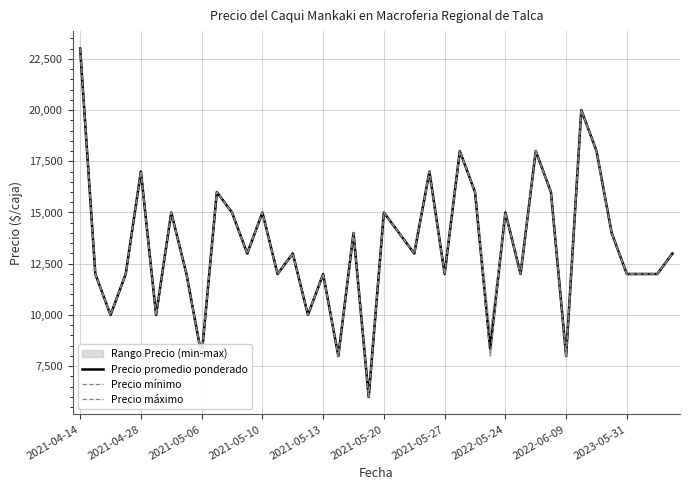

How many data points does each series have?

40